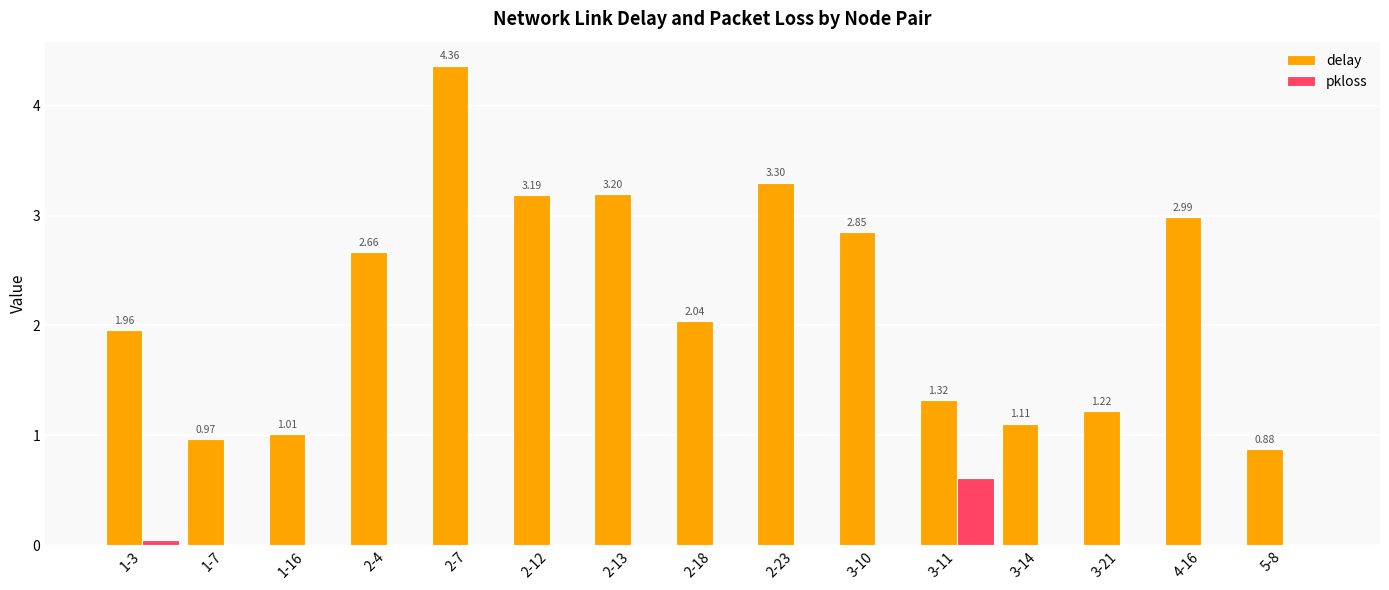

What is the sum of the delay values at 2-23 and 1-7?

4.3